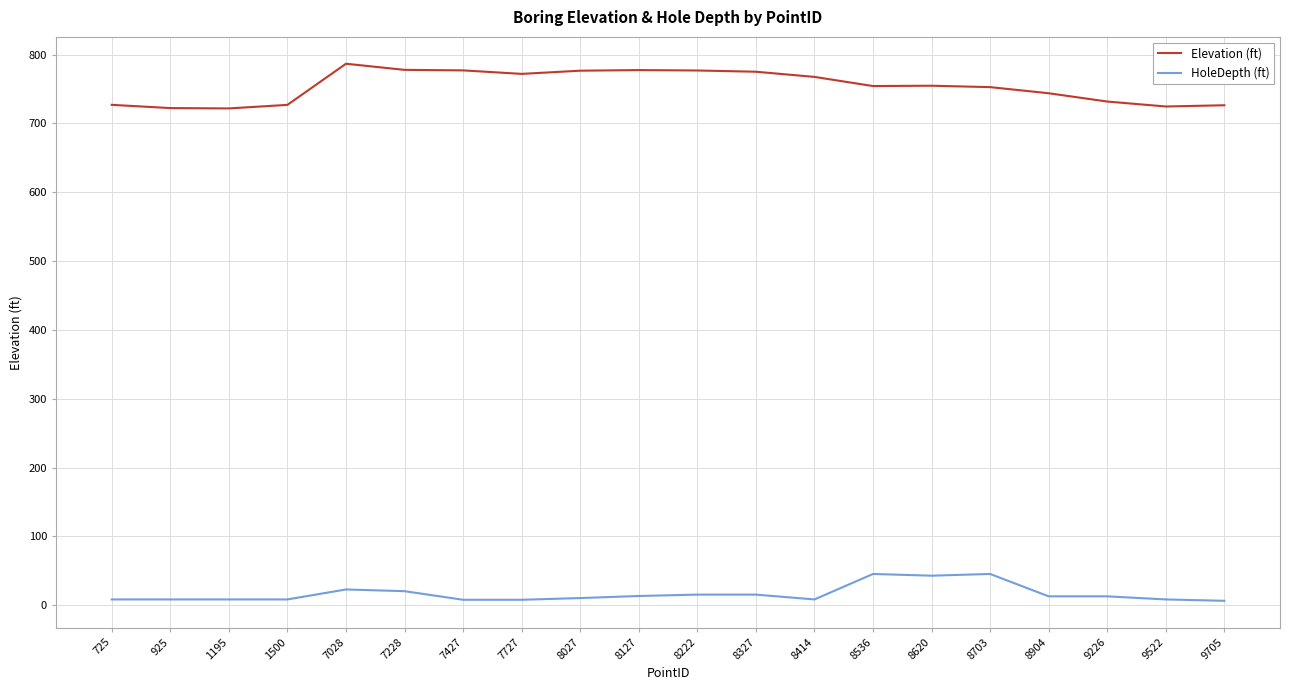

What is the lowest value of the Elevation (ft) series?

721.7